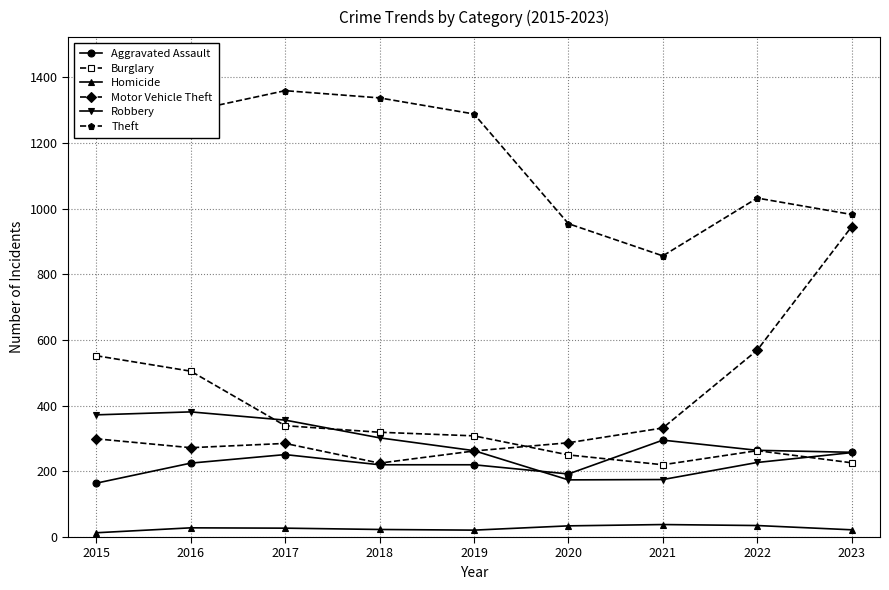

Where is Motor Vehicle Theft nearest to the value 585?

2022